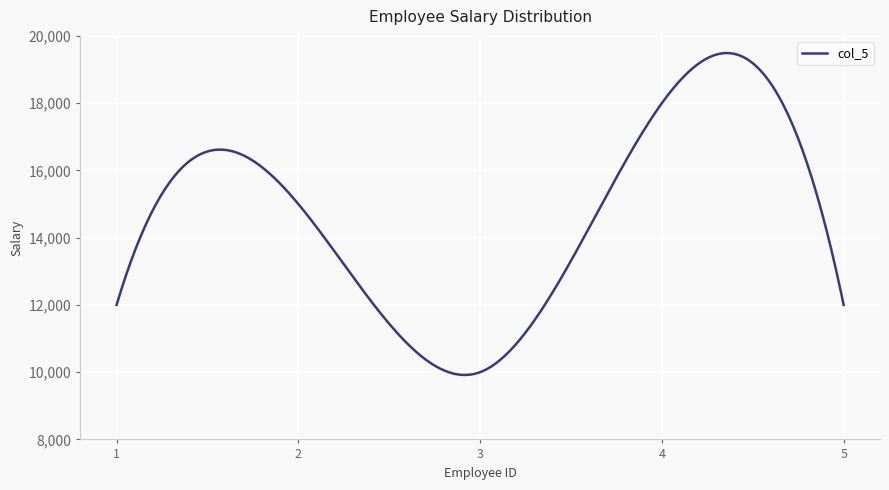

What is the difference between the maximum and minimum values?

9572.6